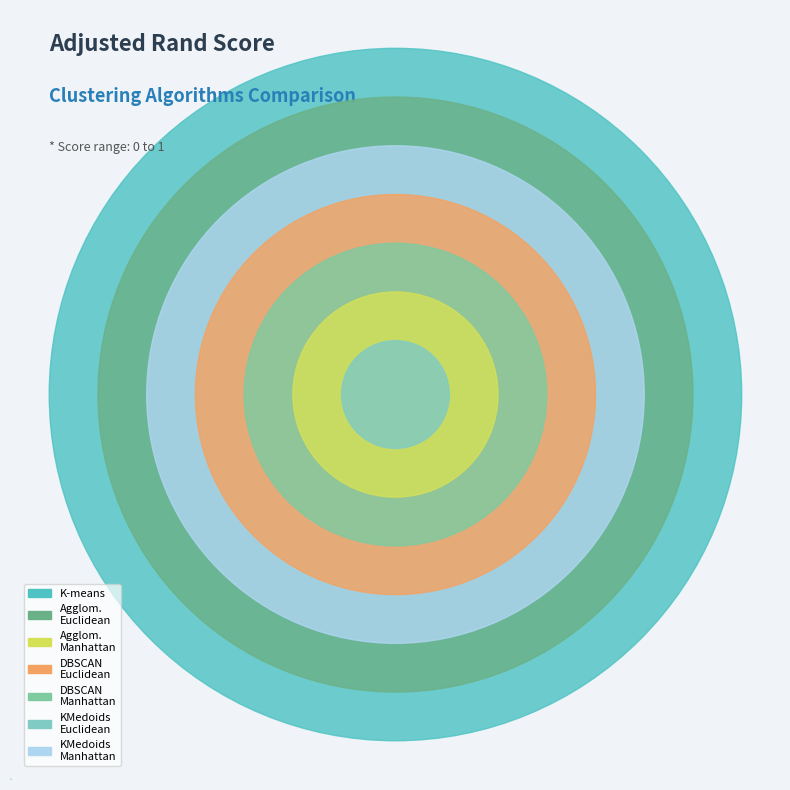

What is the smallest slice in the pie chart?

KMedoids_euclidean